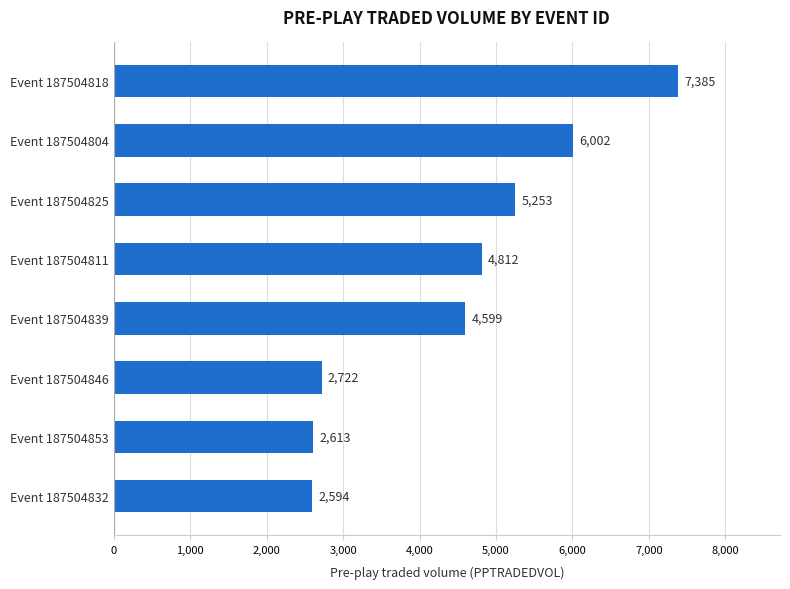

True or false: the data shows 2613.4 at Event 187504853.

True